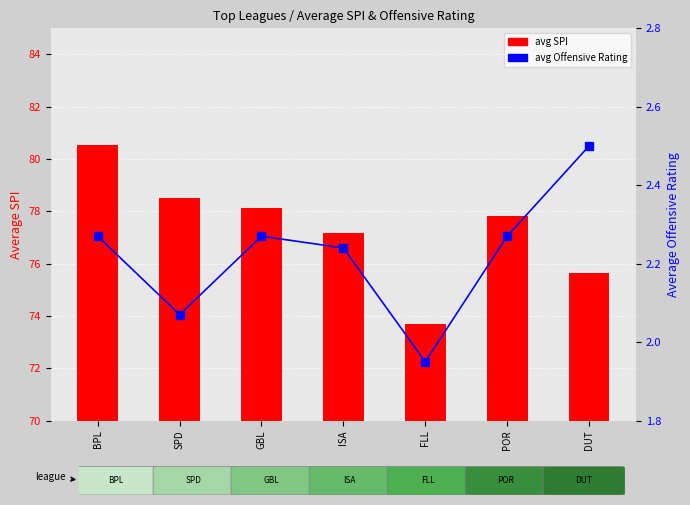

Which series has the largest total across all categories?

avg SPI